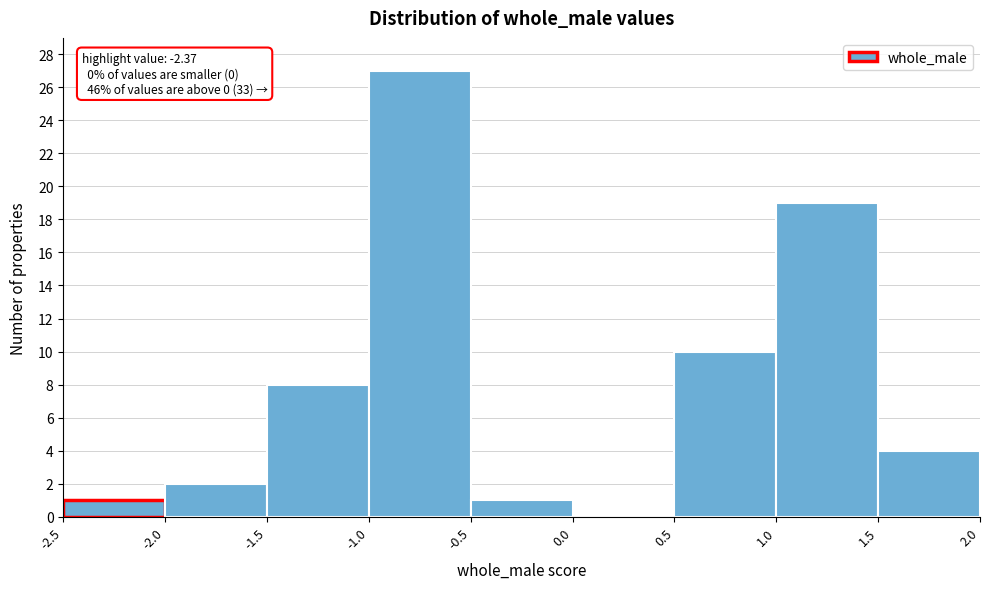

Which range on the x-axis has the tallest bar?

-1.0 to -0.5